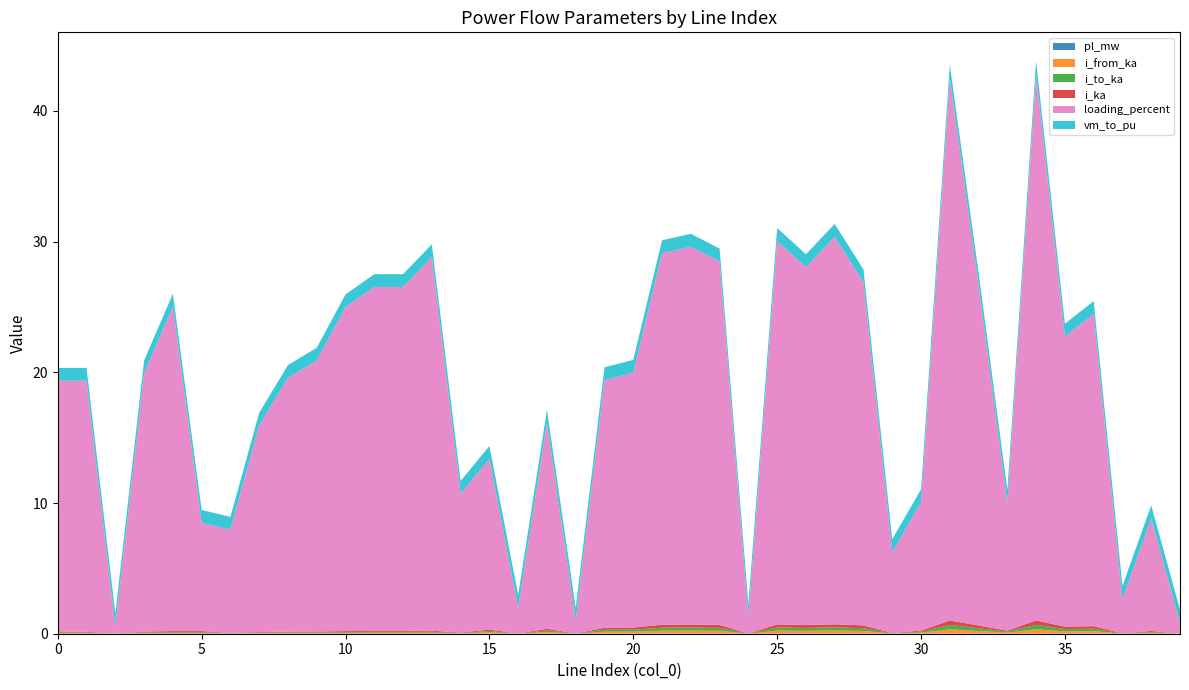

Reading right to left, what are all the values shown in this chart?

pl_mw: 0.0	0.0	0.0	0.0	0.0	0.0	0.0	0.0	0.0	0.0	0.0	0.0	0.0	0.0	0.0	0.0	0.0	0.0	0.0	0.0	0.0	0.0	0.0	0.0	0.0	0.0	0.0	0.0	0.0	0.0	0.0	0.0	0.0	0.0	0.0	0.0	0.0	0.0	0.0	0.0
i_from_ka: 0.0	0.1	0.0	0.2	0.2	0.3	0.1	0.2	0.3	0.1	0.0	0.2	0.2	0.2	0.2	0.0	0.2	0.2	0.2	0.2	0.2	0.0	0.1	0.0	0.1	0.0	0.1	0.1	0.1	0.1	0.1	0.1	0.0	0.0	0.1	0.1	0.1	0.0	0.1	0.1
i_to_ka: 0.0	0.1	0.0	0.2	0.2	0.3	0.1	0.2	0.3	0.1	0.0	0.2	0.2	0.2	0.2	0.0	0.2	0.2	0.2	0.2	0.2	0.0	0.1	0.0	0.1	0.0	0.1	0.1	0.1	0.1	0.1	0.1	0.0	0.0	0.1	0.1	0.1	0.0	0.1	0.1
i_ka: 0.0	0.1	0.0	0.2	0.2	0.3	0.1	0.2	0.3	0.1	0.0	0.2	0.2	0.2	0.2	0.0	0.2	0.2	0.2	0.2	0.2	0.0	0.1	0.0	0.1	0.0	0.1	0.1	0.1	0.1	0.1	0.1	0.0	0.0	0.1	0.1	0.1	0.0	0.1	0.1
loading_percent: 0.8	8.6	2.6	23.9	22.2	41.8	9.8	26.0	41.5	9.8	6.2	26.2	29.6	27.4	29.3	1.3	27.8	28.9	28.4	19.5	18.9	1.0	15.8	2.0	13.1	10.6	28.6	26.3	26.3	24.8	20.7	19.4	15.8	7.9	8.3	24.8	19.8	0.6	19.2	19.2
vm_to_pu: 1.0	1.0	1.0	1.0	1.0	1.0	1.0	1.0	1.0	1.0	1.0	1.0	1.0	1.0	1.0	1.0	1.0	1.0	1.0	1.0	1.0	1.0	1.0	1.0	1.0	1.0	1.0	1.0	1.0	1.0	1.0	1.0	1.0	1.0	1.0	1.0	1.0	1.0	1.0	1.0